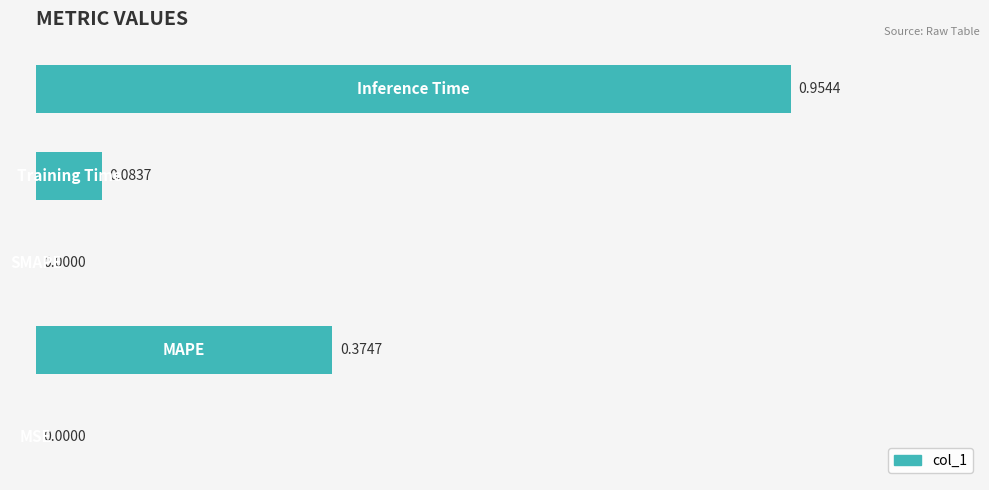

What is the sum of all values?

1.4